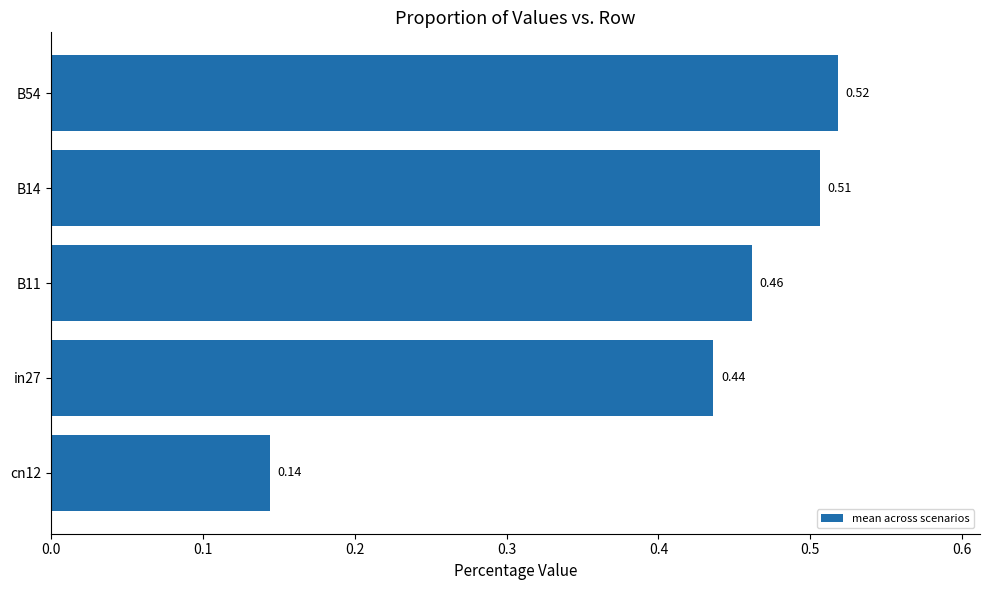

What is the sum of all values?

2.1